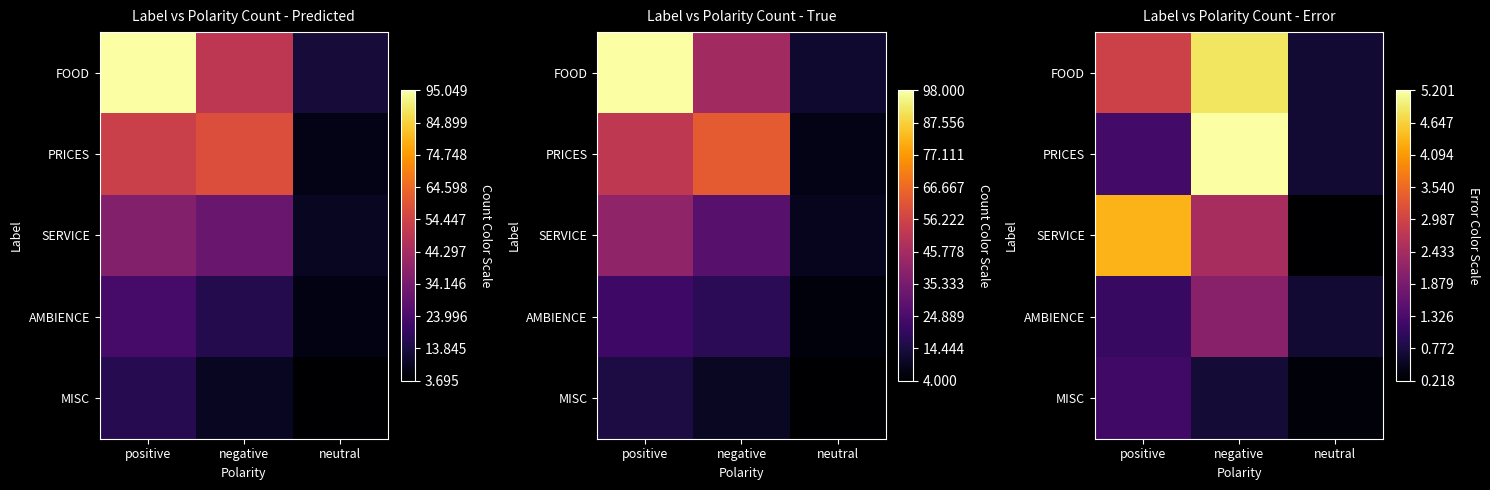

Which has a higher value, neutral or negative?

negative